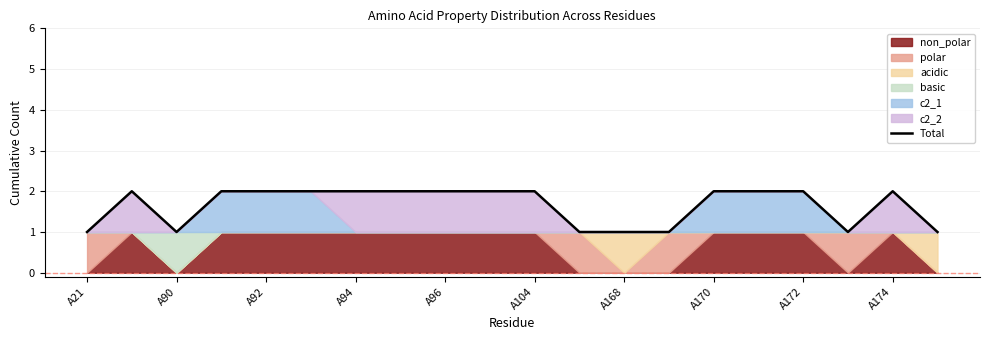

How many points are lower than both their immediate neighbors (excluding endpoints)?

2